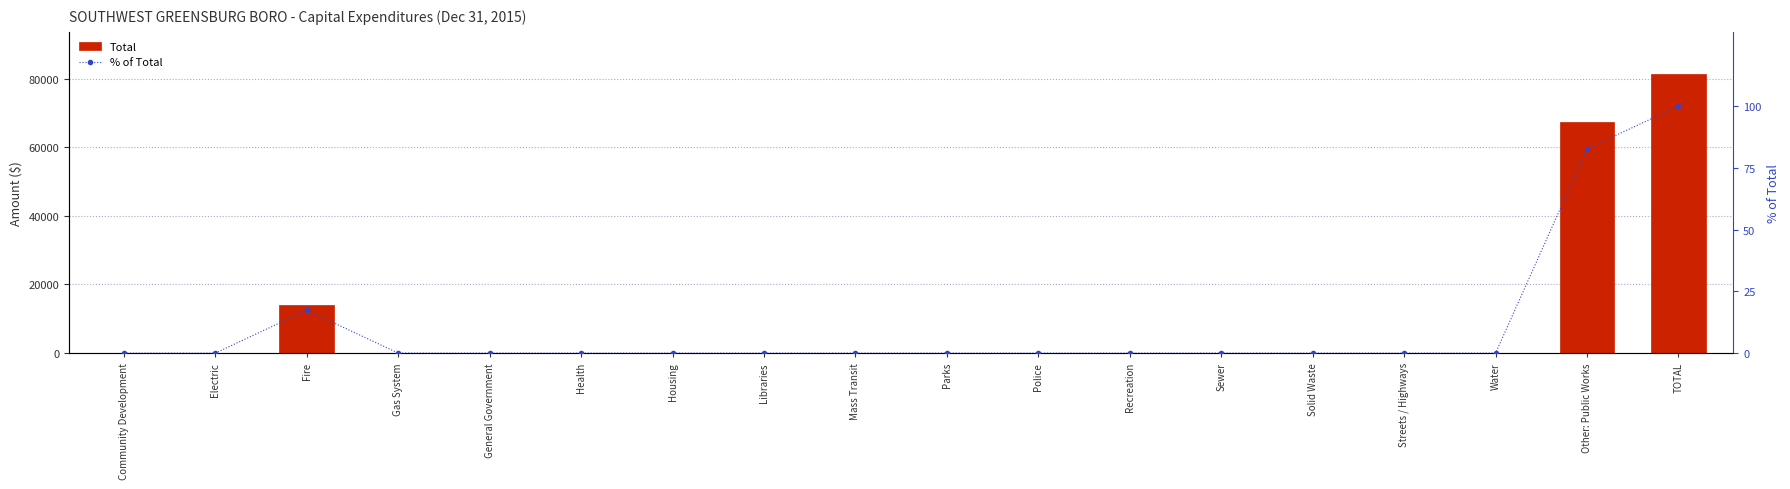

What is the label of the 10th bar from the right?

Mass Transit